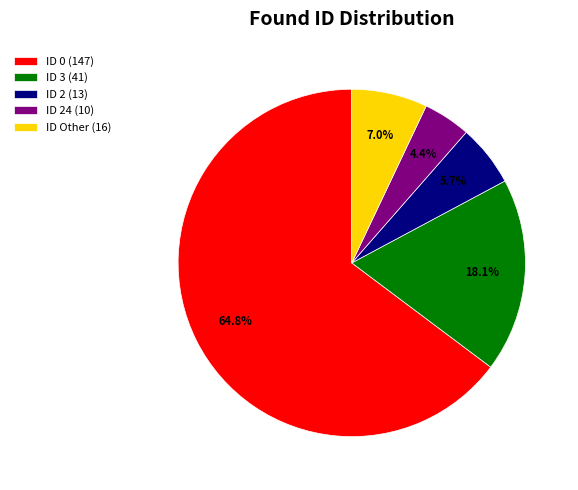

Rank the categories by value from highest to lowest.

ID 0 (147), ID 3 (41), ID Other (16), ID 2 (13), ID 24 (10)